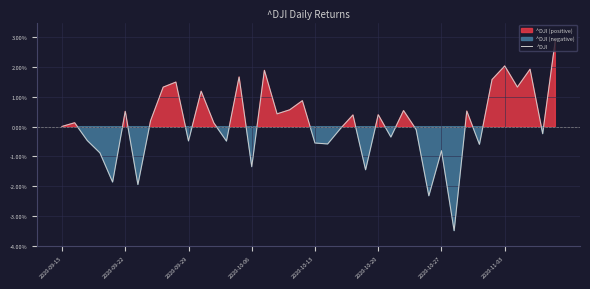

Where is the data nearest to the value 0?

2020-09-15